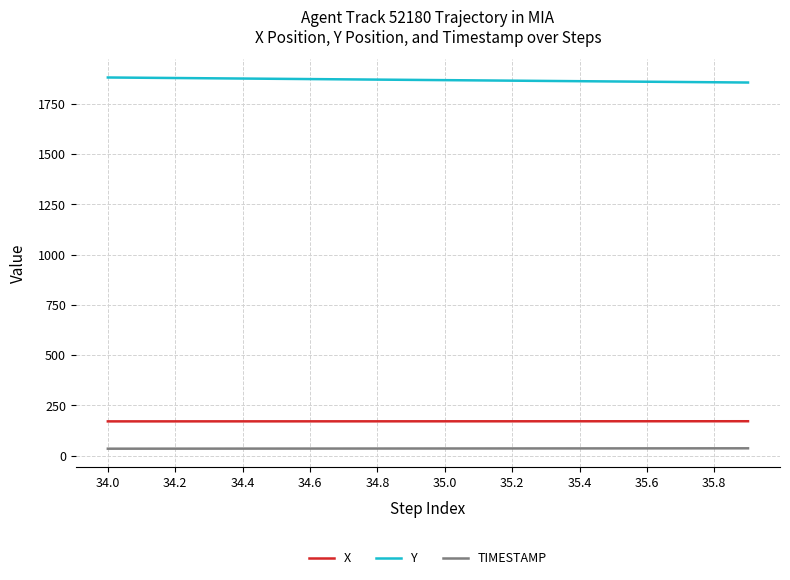

True or false: X and TIMESTAMP intersect in this chart.

False